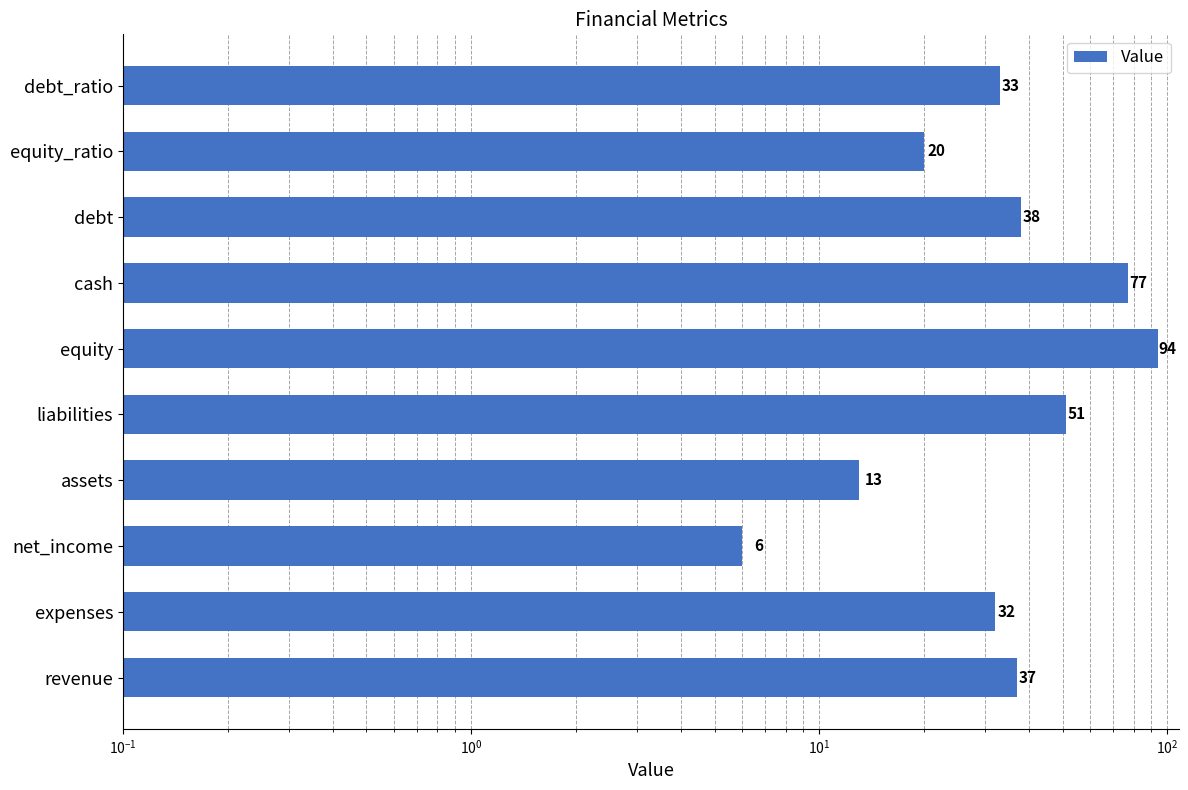

What is the smallest value displayed?

6